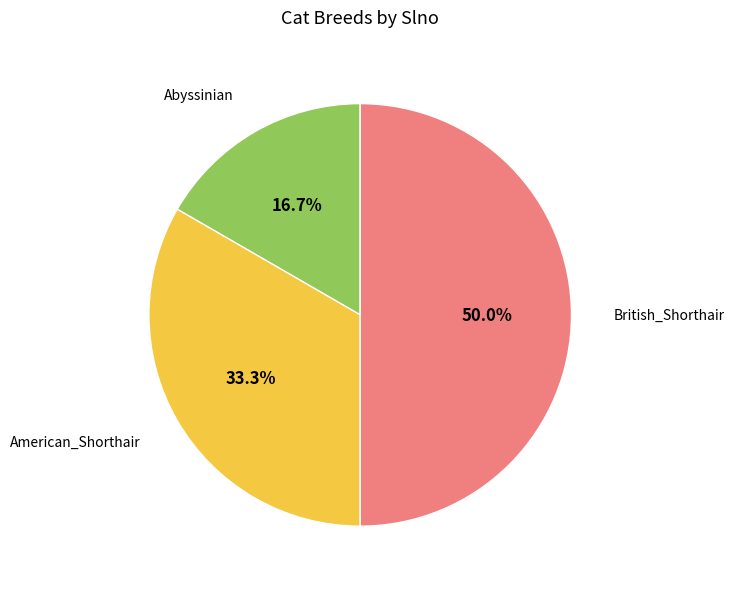

Is American_Shorthair the majority of the pie?

No